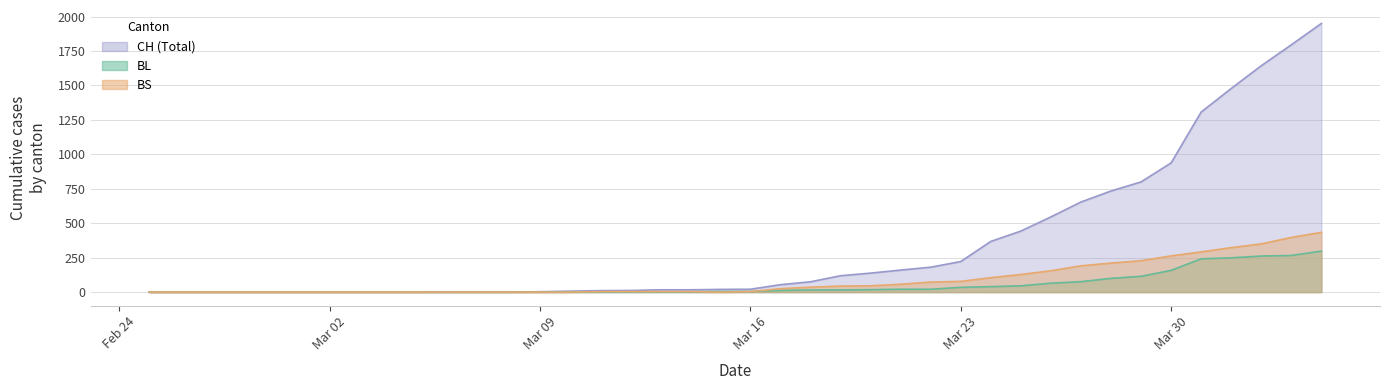

What is the greatest value displayed?

1950